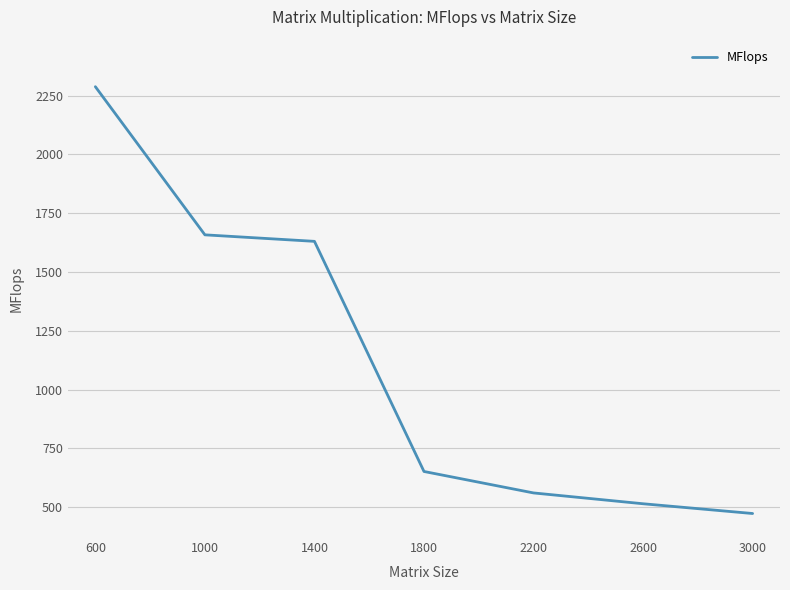

How many values exceed 651?

4